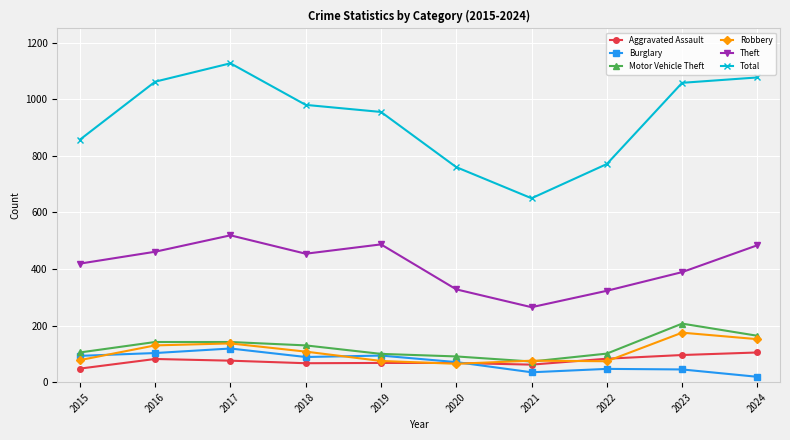

Is it true that Motor Vehicle Theft equals 73 at 2021?

True